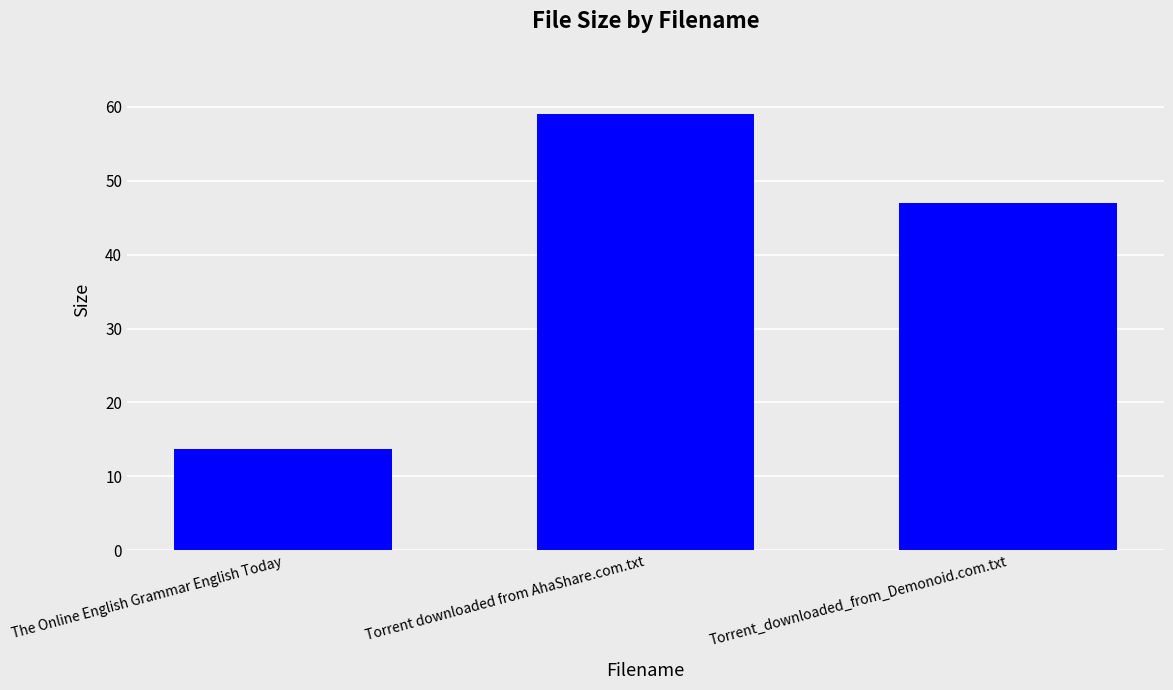

Where is the data nearest to the value 36?

Torrent_downloaded_from_Demonoid.com.txt